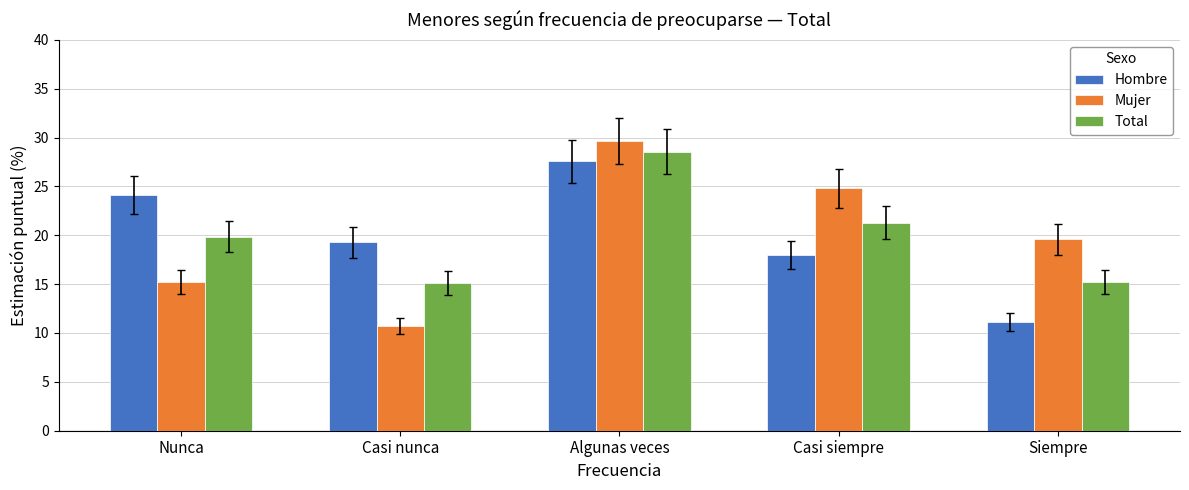

At how many categories does at least one series exceed 21?

3